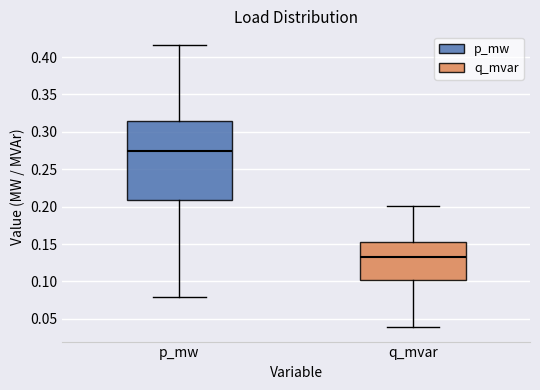

Where does the lower whisker of the box for q_mvar end on the y-axis? The values are not printed on the chart, so give them approximately, as read against the axis.

0.040